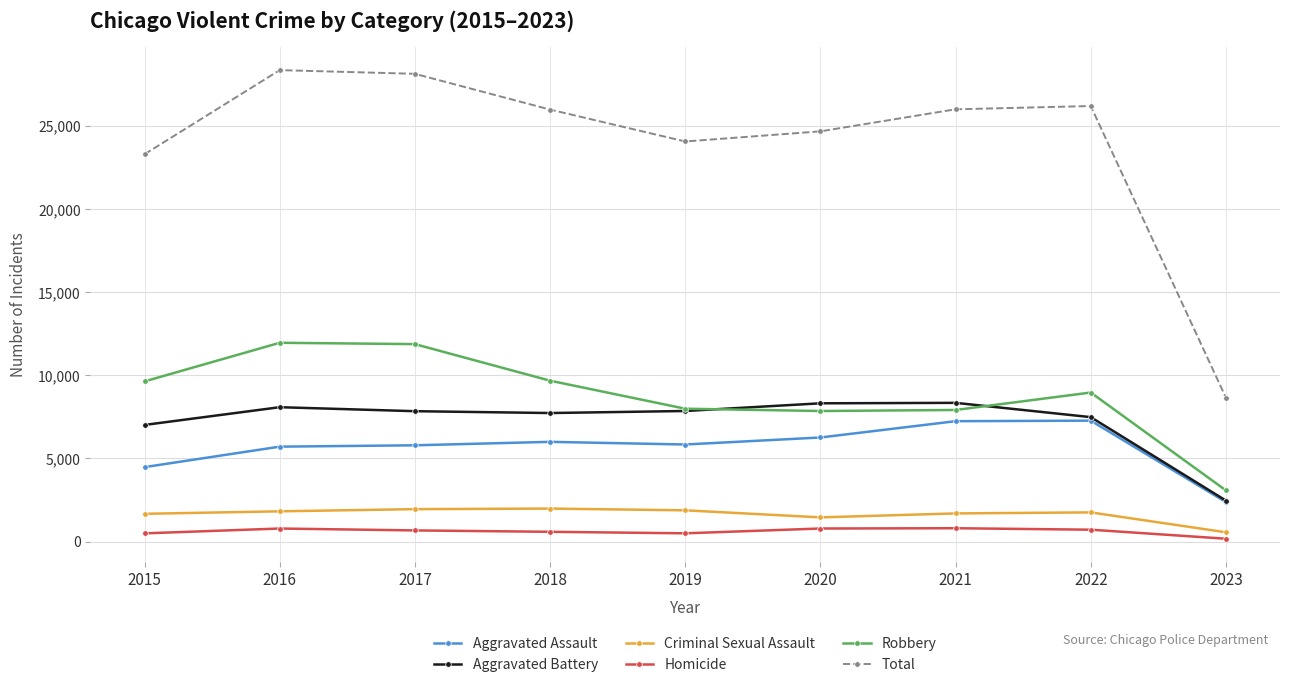

True or false: Criminal Sexual Assault and Total cross at least once.

False